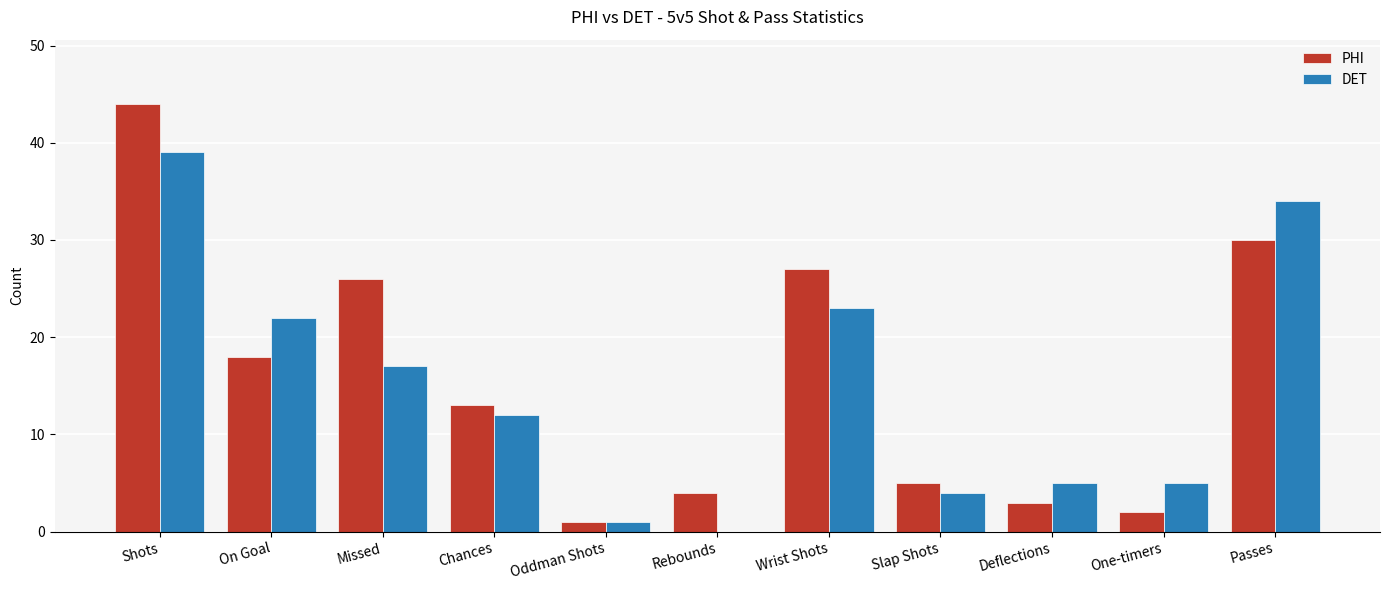

Reading left to right, transcribe all the data shown in this chart.

PHI: 44	18	26	13	1	4	27	5	3	2	30
DET: 39	22	17	12	1	0	23	4	5	5	34